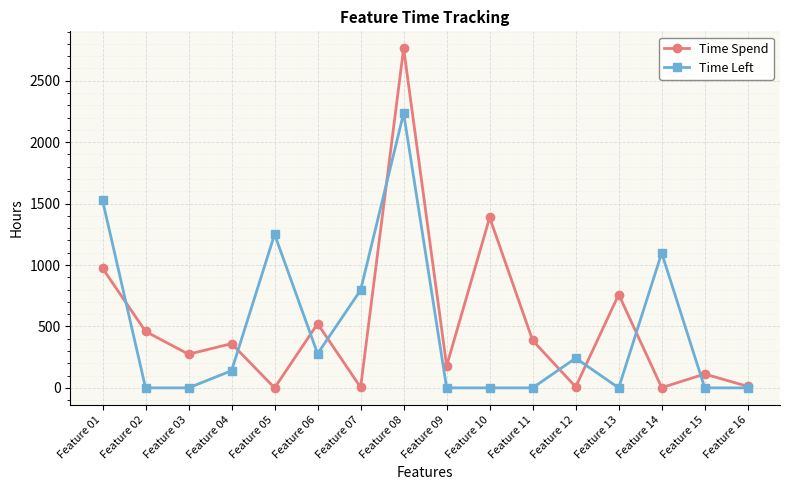

What is the value of the Time Left point at the 1st from the left?

1526.0